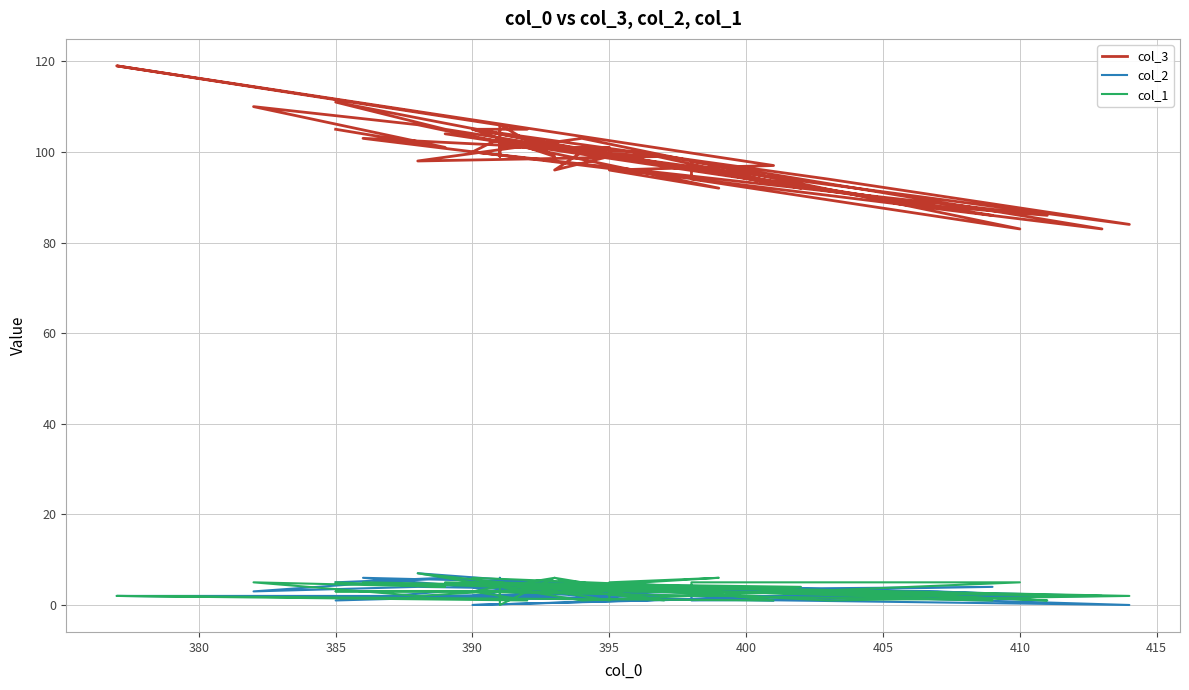

True or false: col_3 has a value of 45 at 395.

False